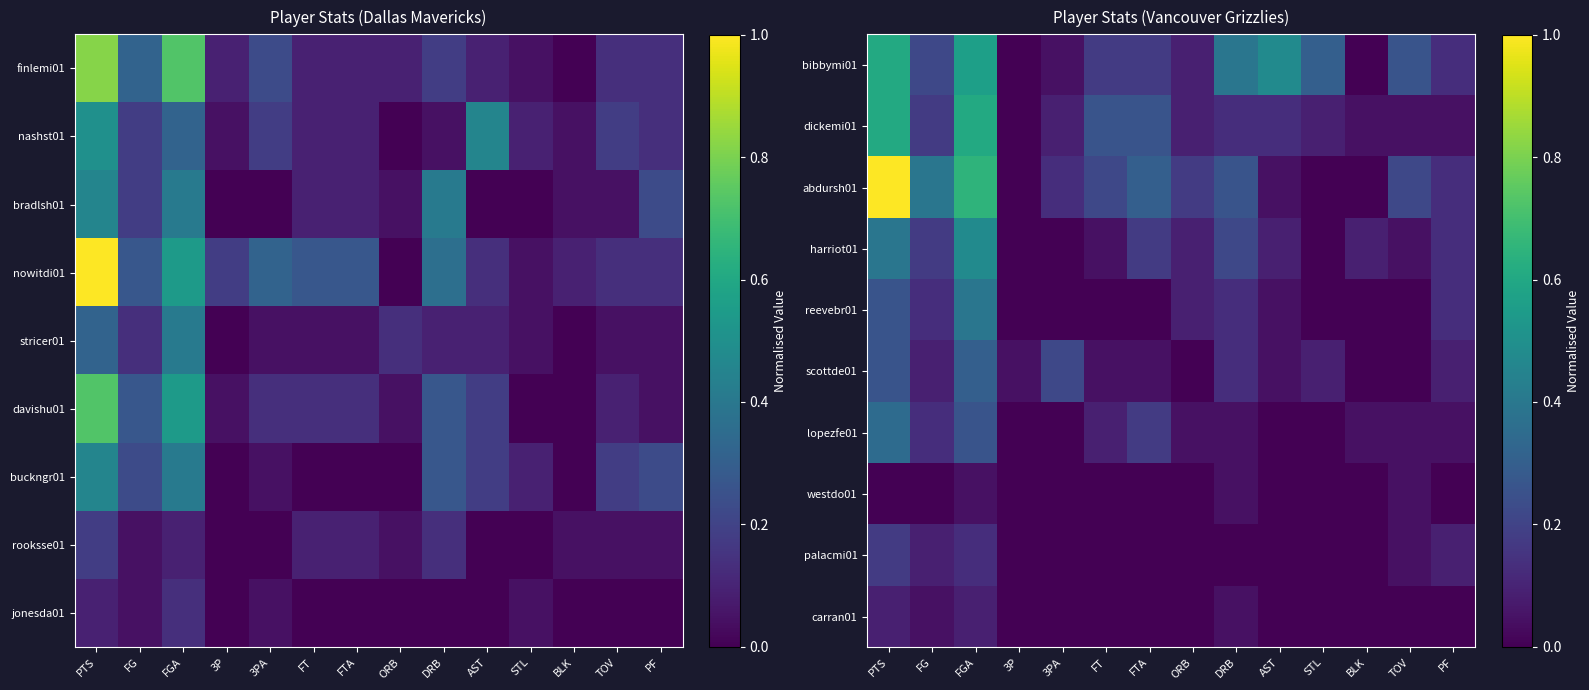

Is the value of reevebr01 at 3P greater than the value of scottde01 at STL?

No